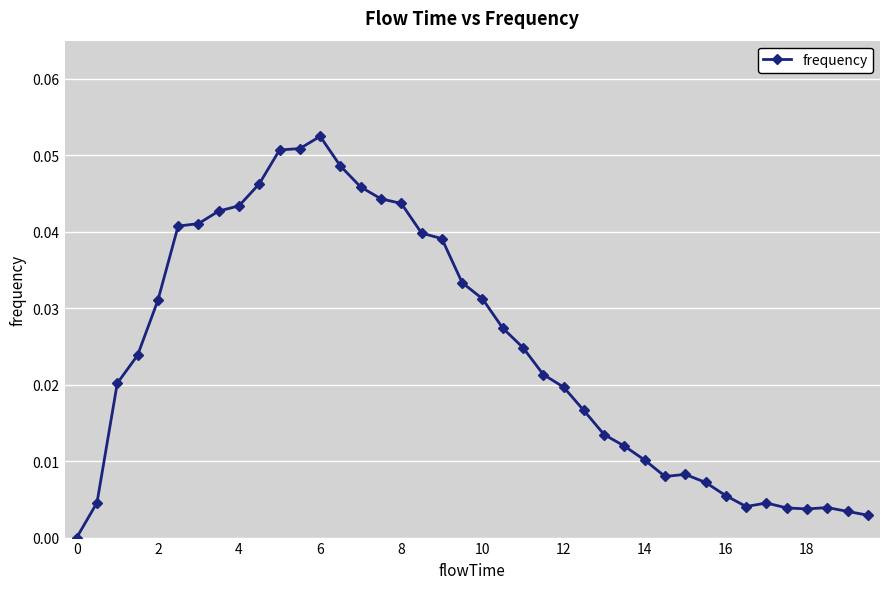

True or false: the data has more than 2 interior local peaks.

True